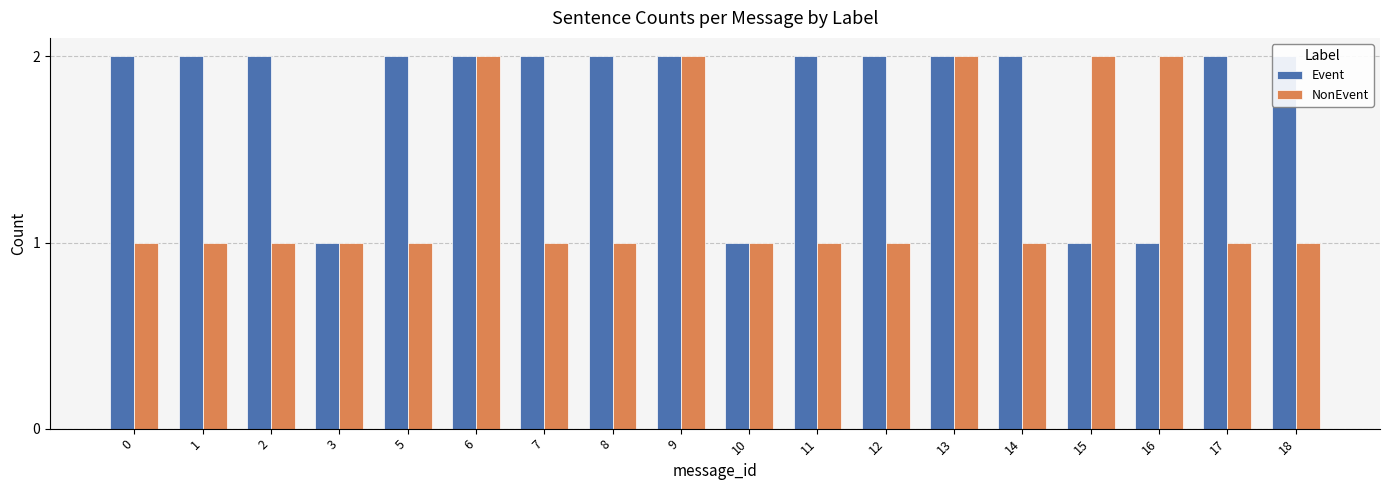

Between 13 and 12, which is larger?

13